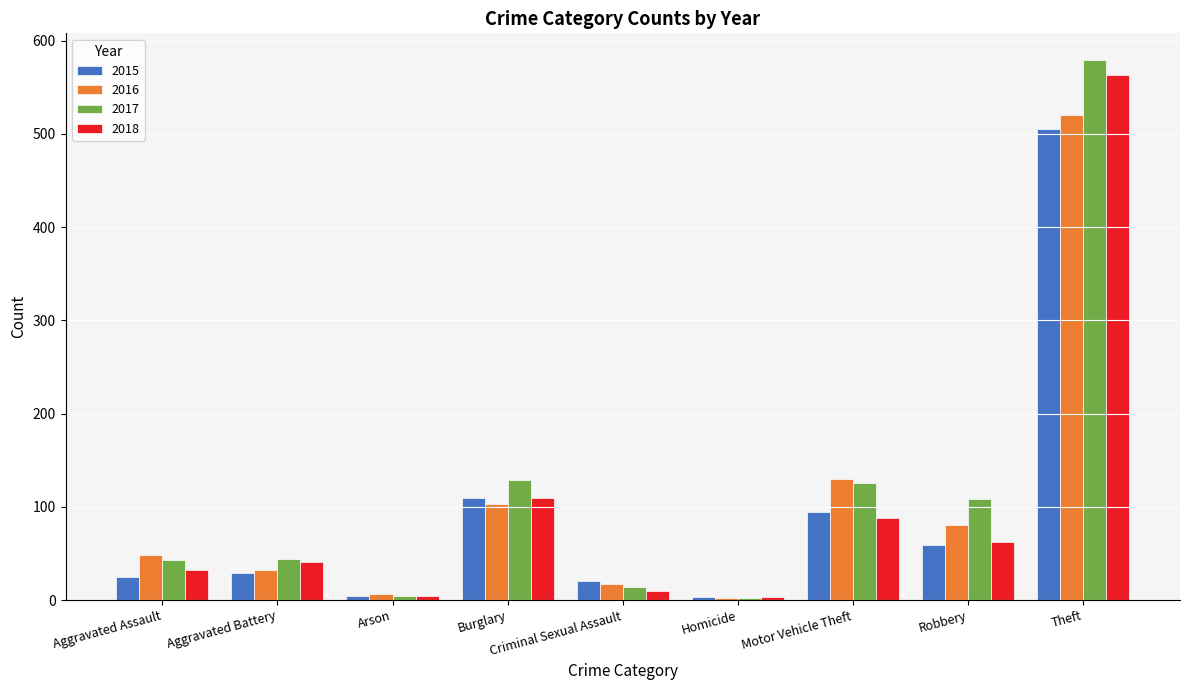

What are all the series names shown in the legend?

2015, 2016, 2017, 2018